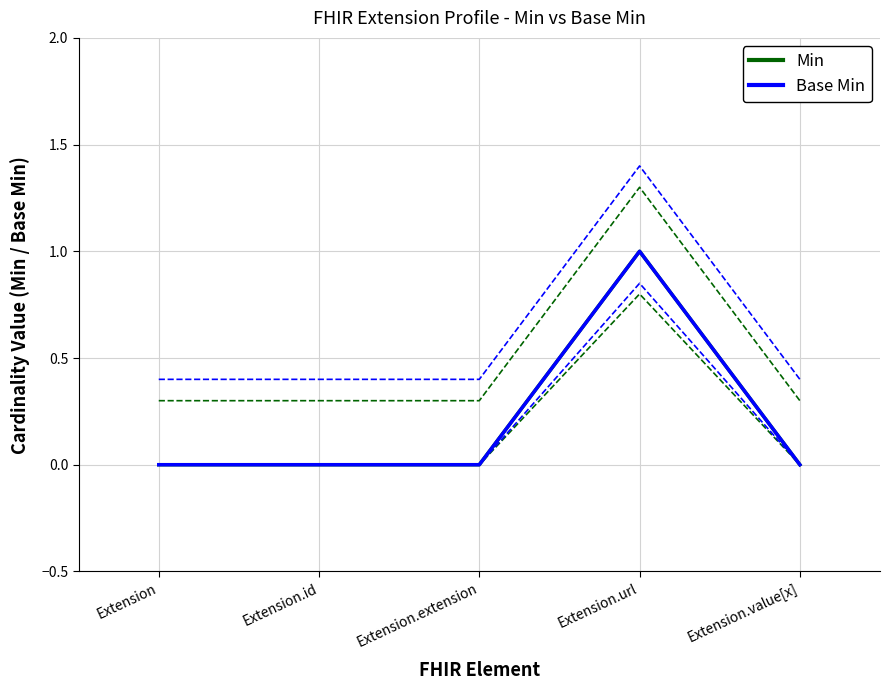

Rank the series by their maximum value, from lowest to highest.

Min, Base Min